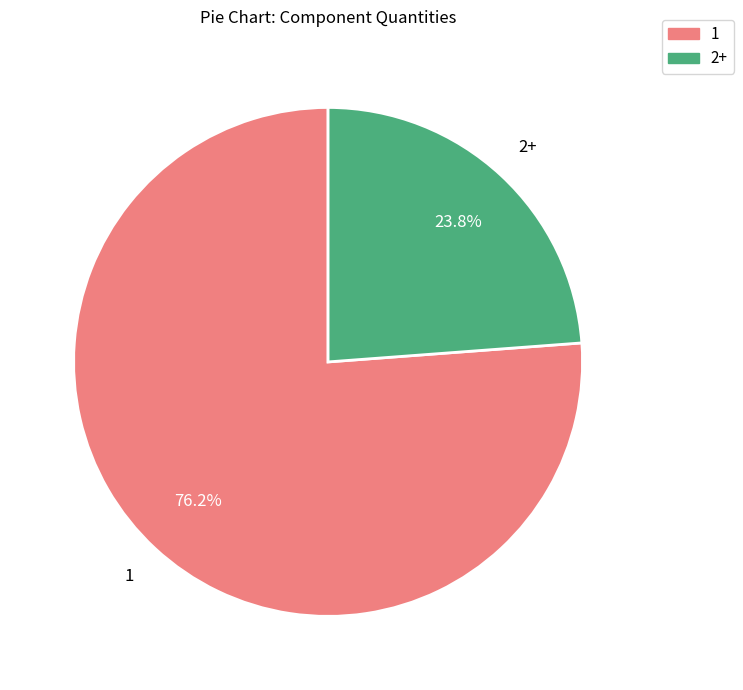

Rank the categories by value from lowest to highest.

2+, 1